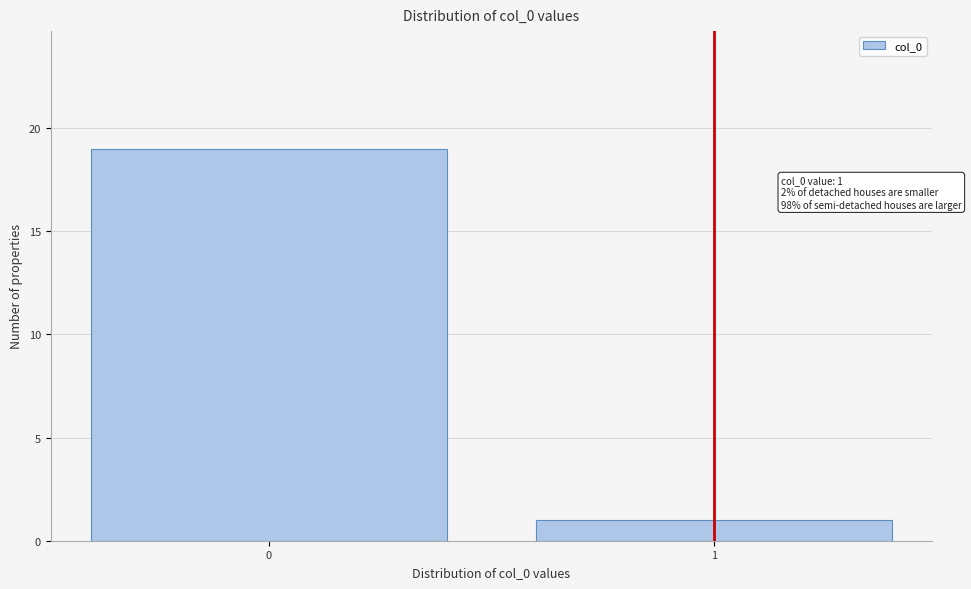

Reading left to right, what are all the values shown in this chart?

19	1